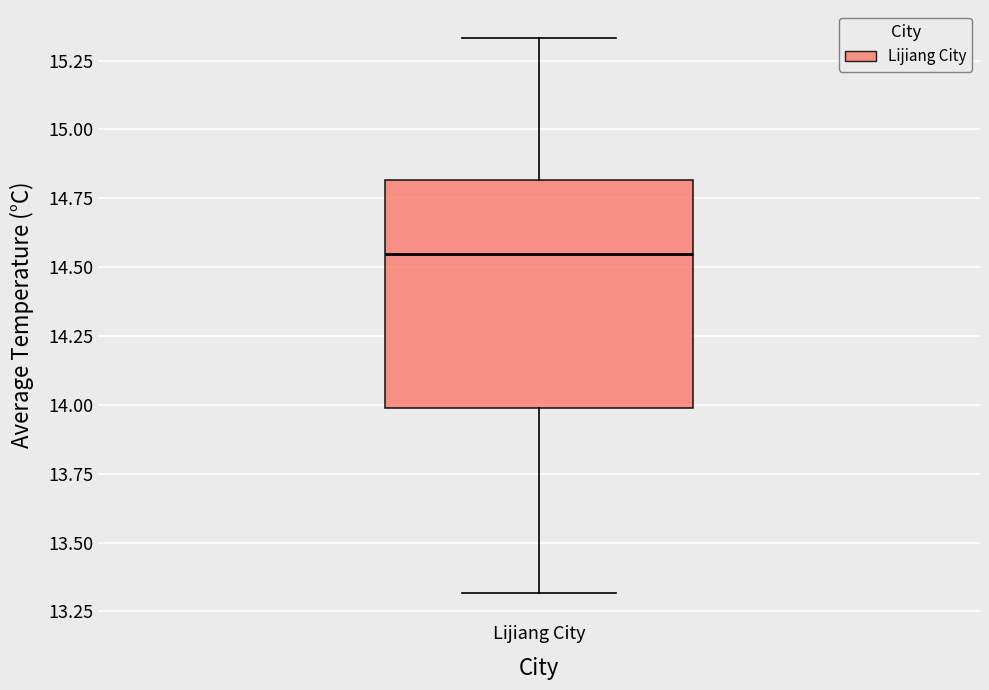

Where does the median line of the box for Lijiang City sit on the y-axis? The values are not printed on the chart, so give them approximately, as read against the axis.

14.55